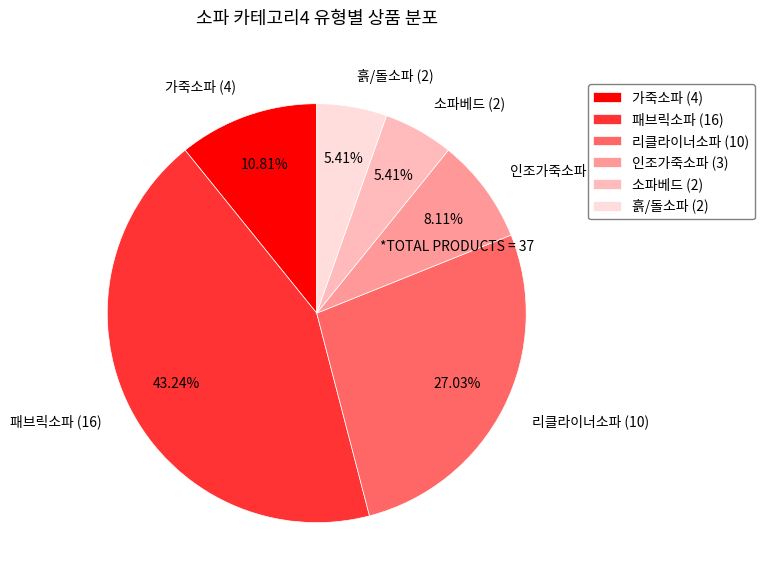

To the nearest percent, what is the average slice percentage?

17%